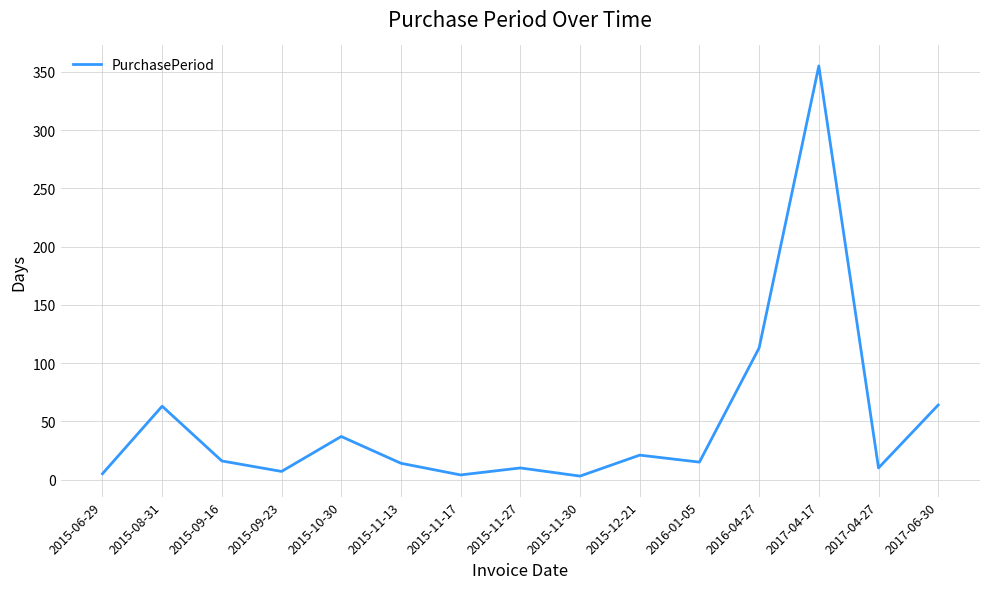

True or false: the data has more than 0 interior local peaks.

True